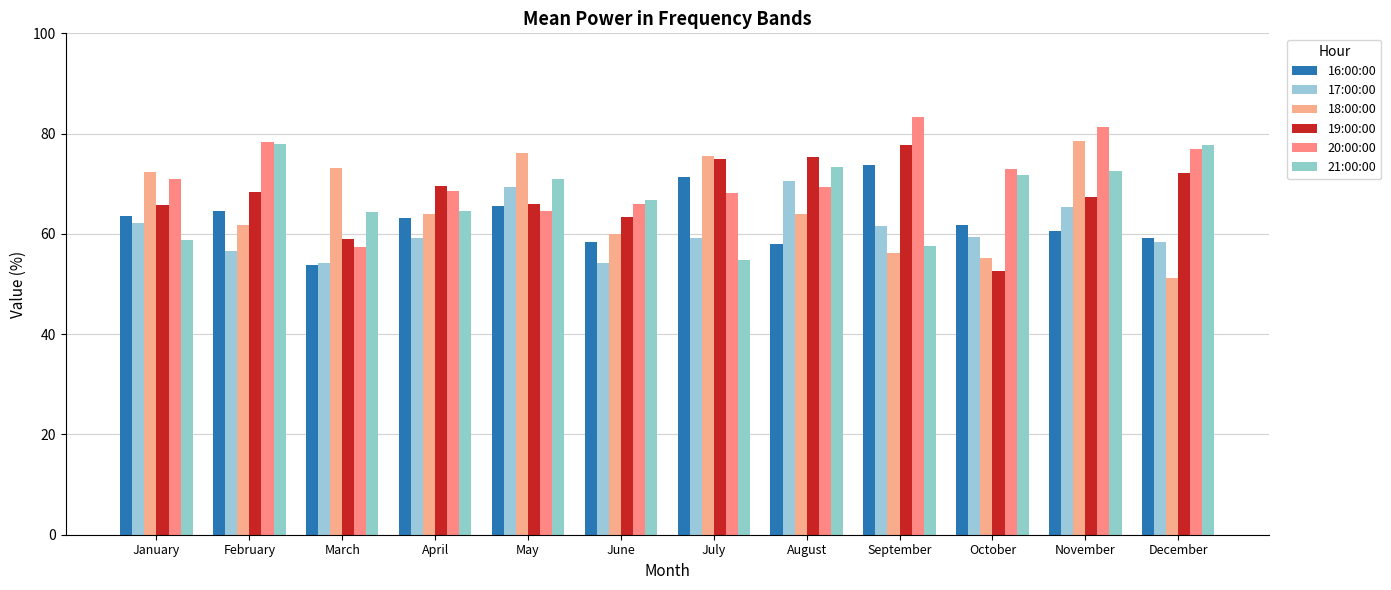

At which label is 16:00:00 closest to 63?

April